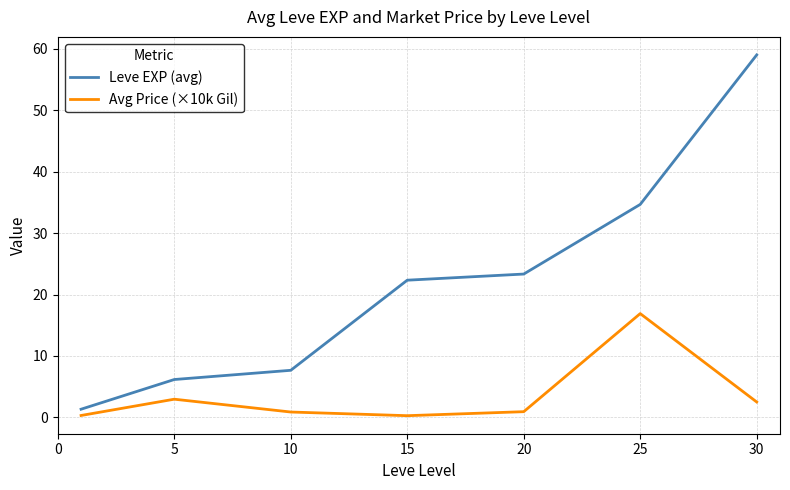

What is the difference between the maximum and second lowest values in the Avg Price (×10k Gil) series?

16.6